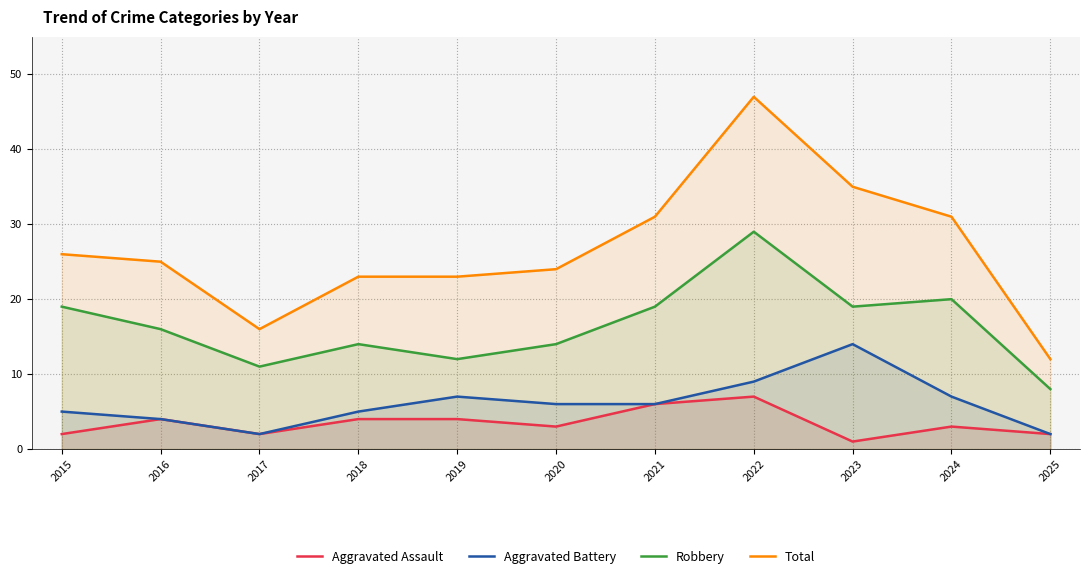

Is the value of Total at 2019 greater than the value of Aggravated Assault at 2021?

Yes